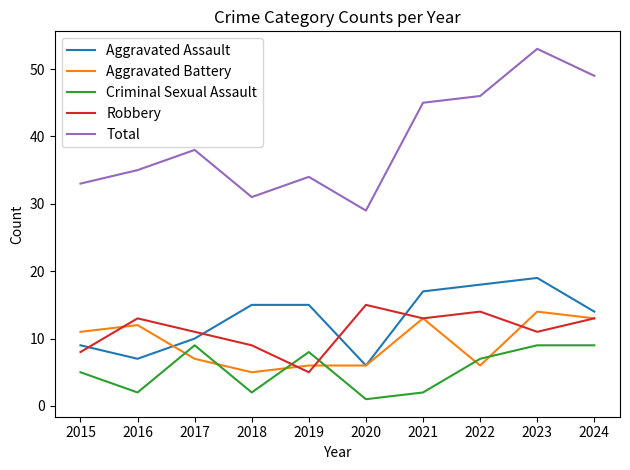

At which category is the sum across all series the highest?

2023